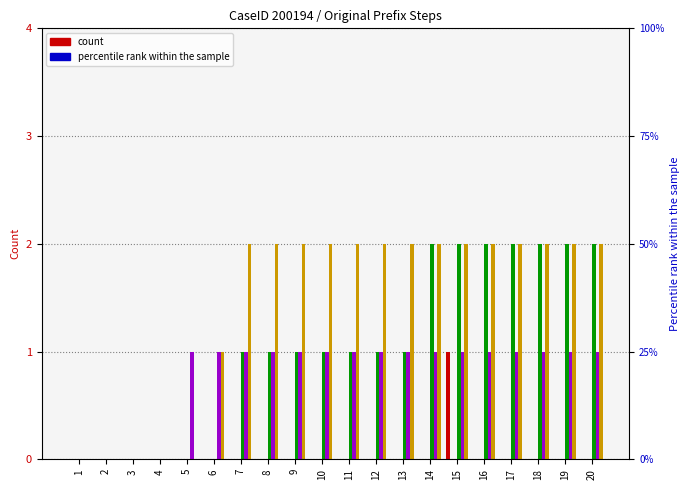

Are the bars horizontal?

No